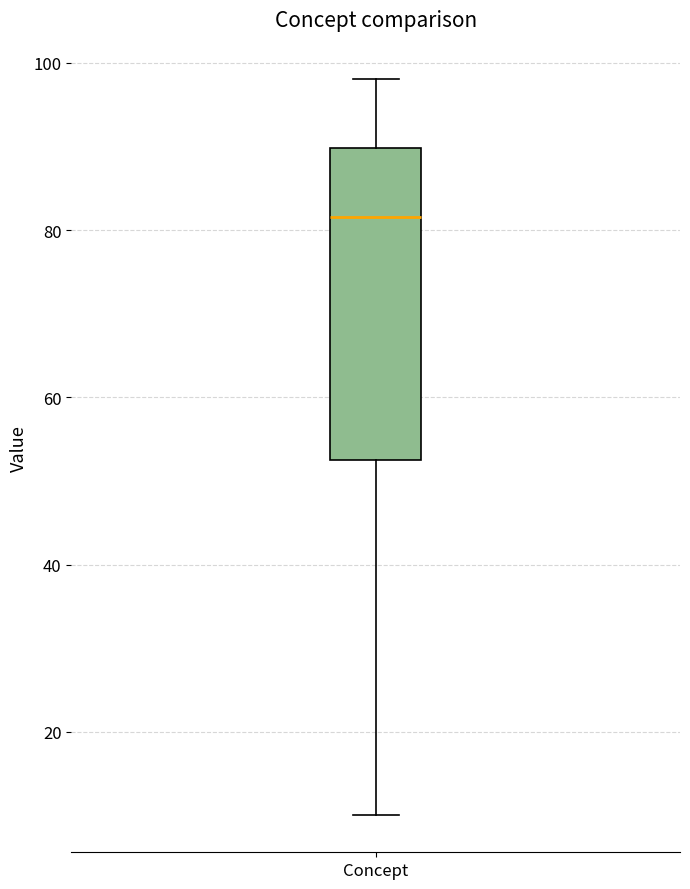

Transcribe this box plot: give where the median line is, the range the box spans, and where the two whiskers end, as read against the y-axis. The values are not printed on the chart, so give them approximately, as read against the axis.

median 82, box 52 to 90, whiskers 10 to 98